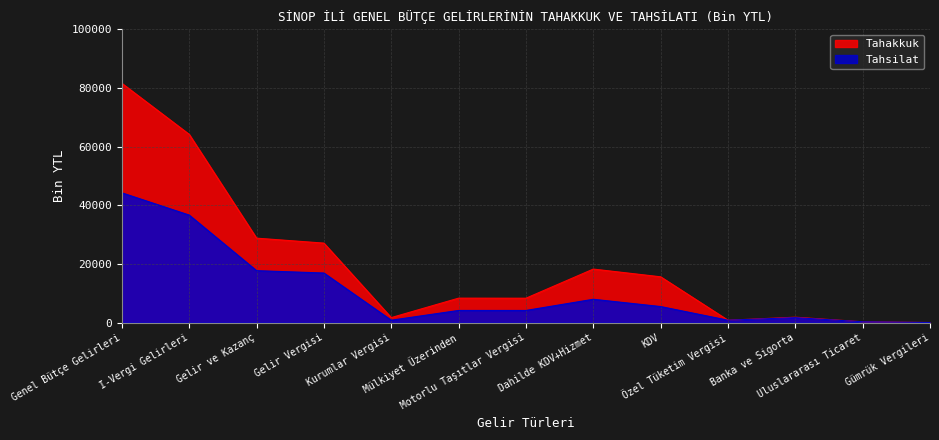

What position from the left is Mülkiyet Üzerinden?

6